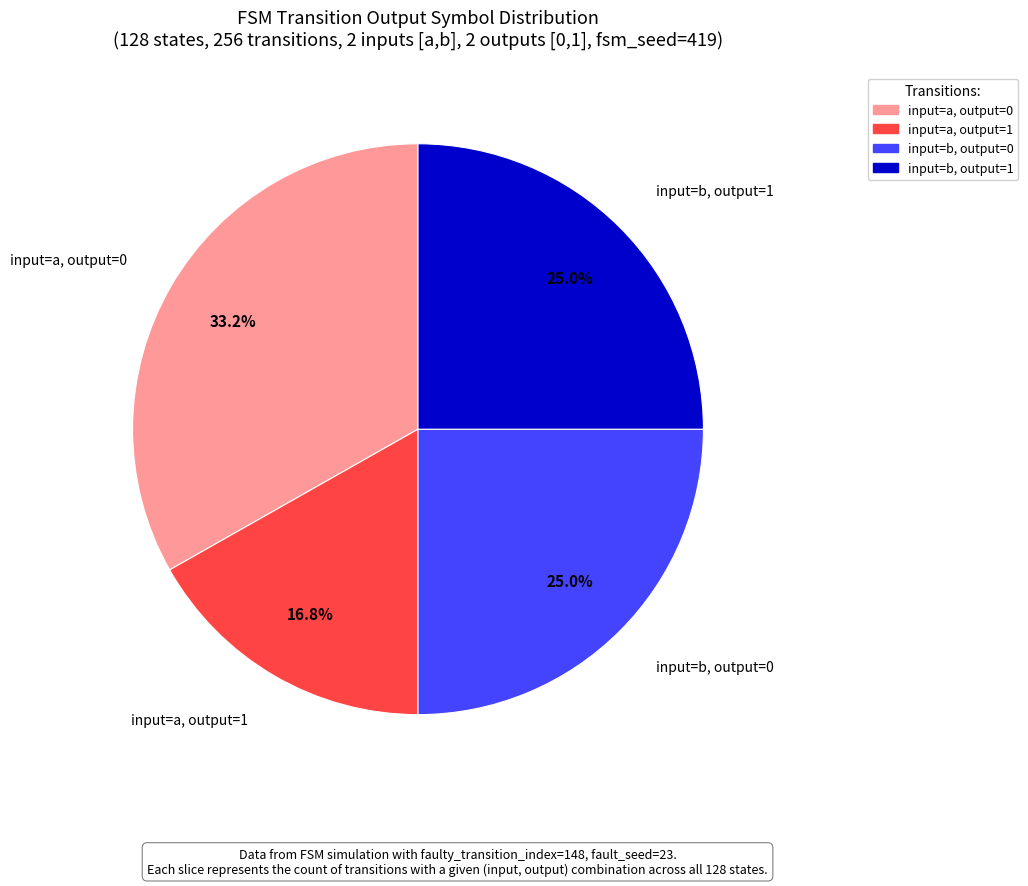

Is there a majority slice in this chart?

No